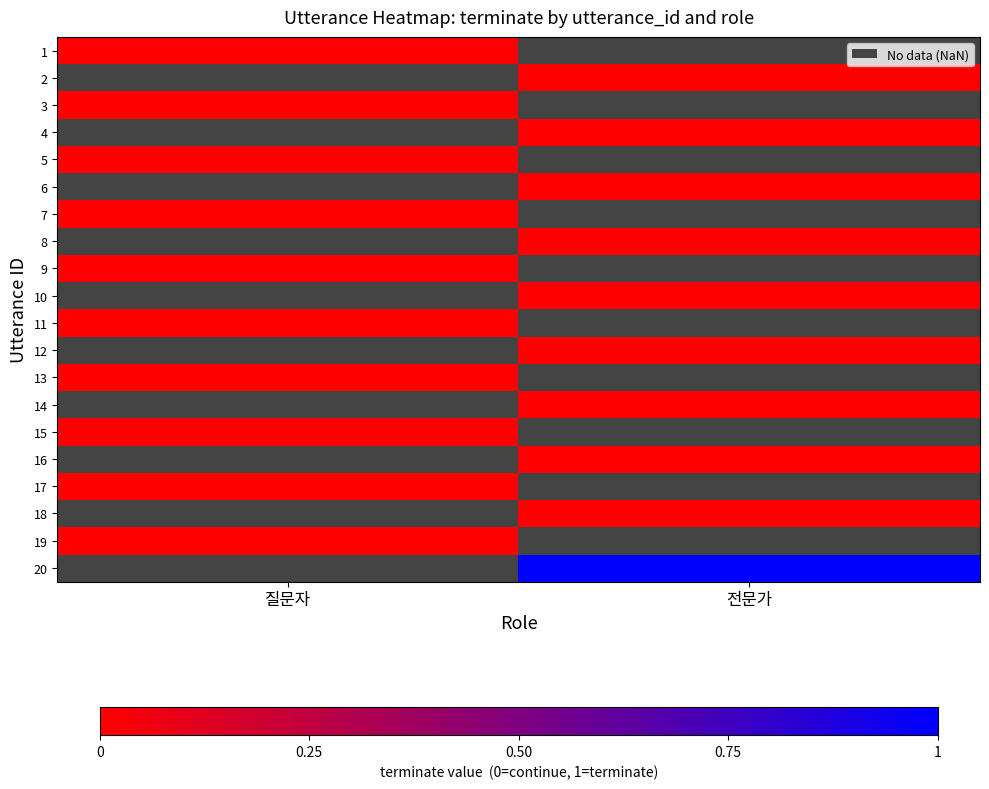

Rank the series by their average value, from lowest to highest.

1, 2, 3, 4, 5, 6, 7, 8, 9, 10, 11, 12, 13, 14, 15, 16, 17, 18, 19, 20